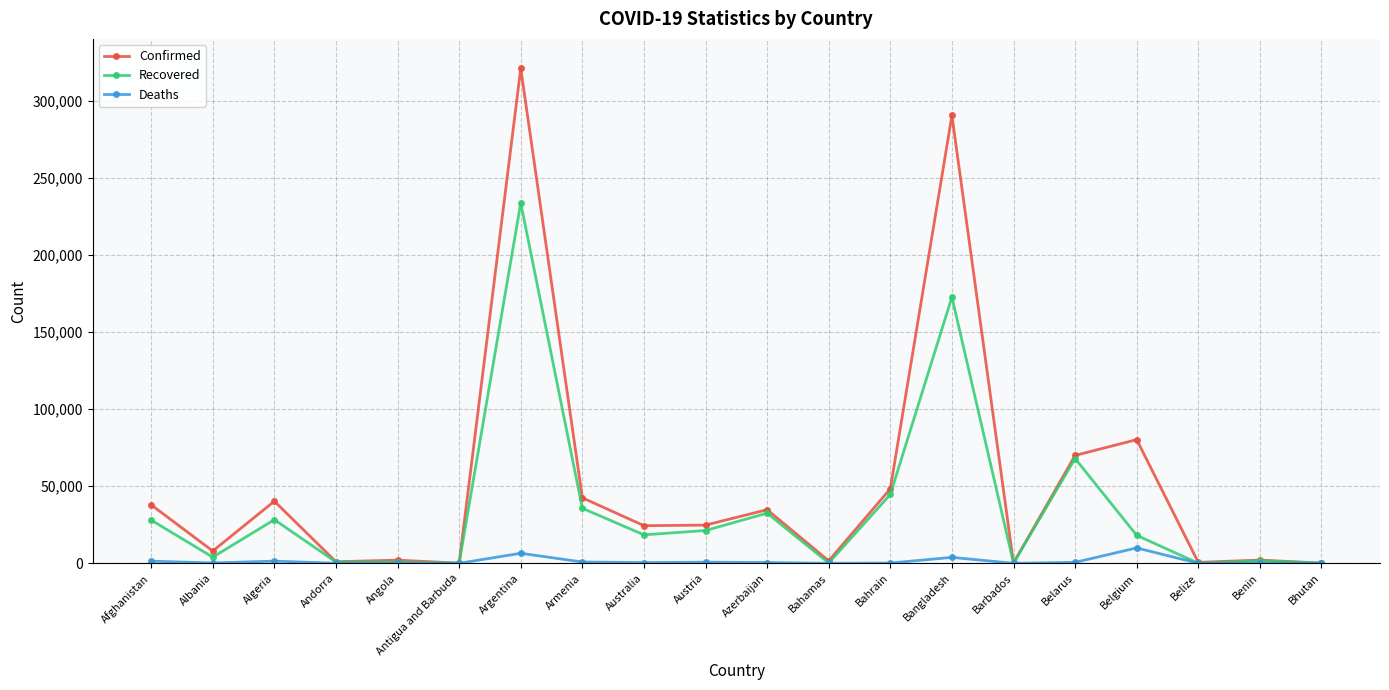

At which category is the sum across all series the highest?

Argentina